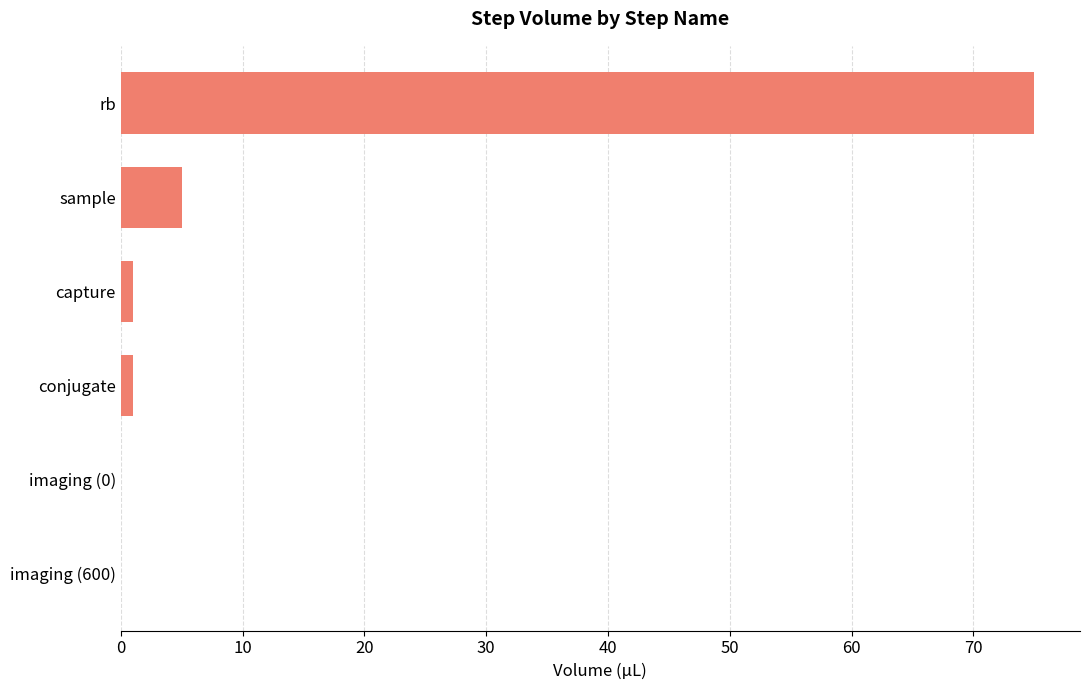

What is the approximate value at sample?

5